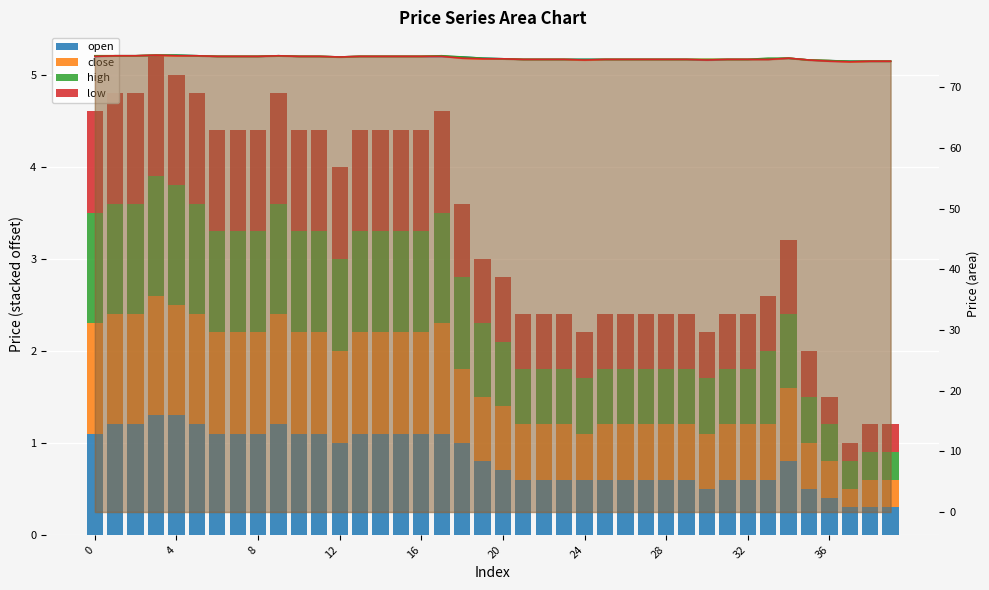

What is the minimum value for high?

0.3